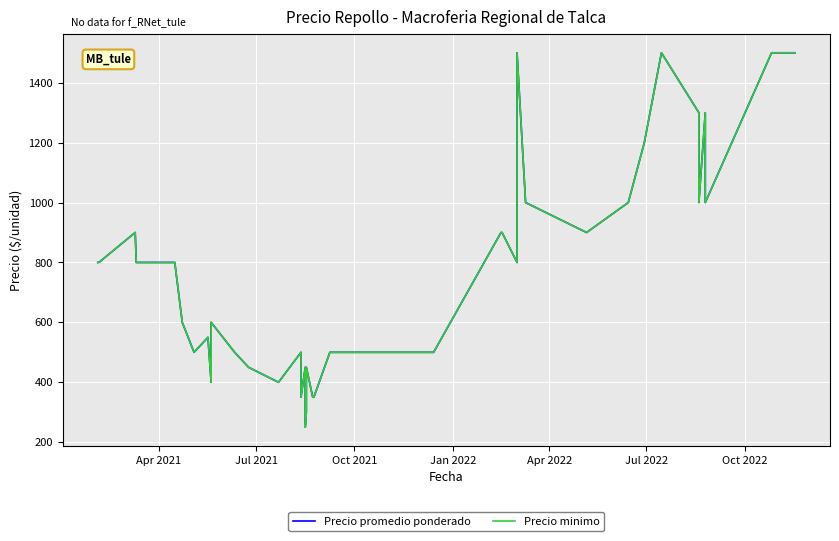

What is the value of the Precio promedio ponderado point at the 35th from the left?

1300